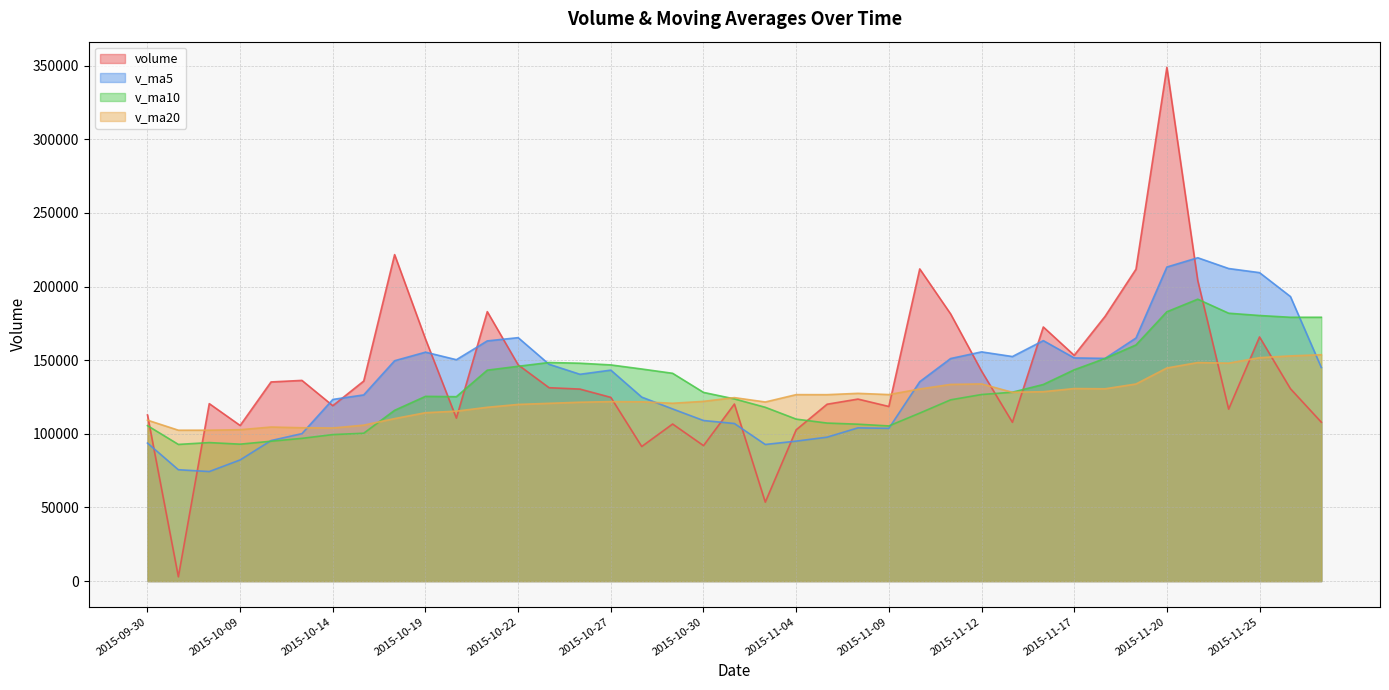

Which category has the lowest value across all series?

2015-10-07